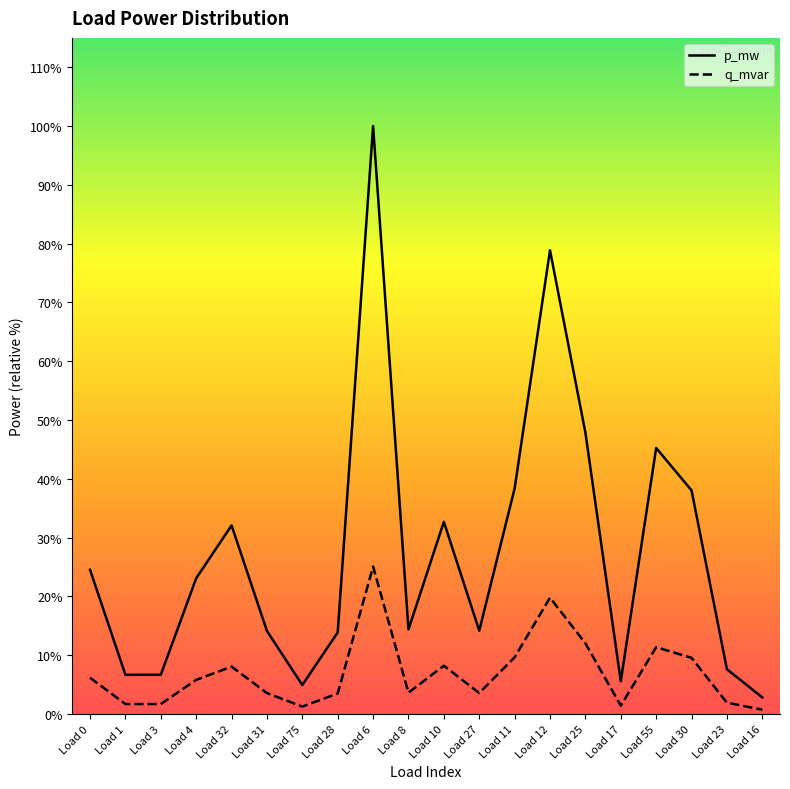

True or false: p_mw and q_mvar intersect in this chart.

False